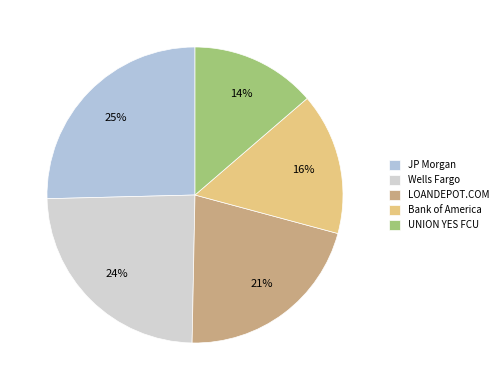

To the nearest percent, what percentage of the pie is JP Morgan?

25%